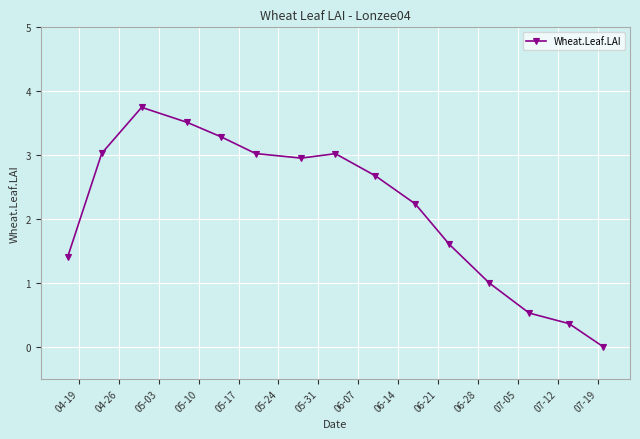

What is the value of the 14th point from the left?

0.4